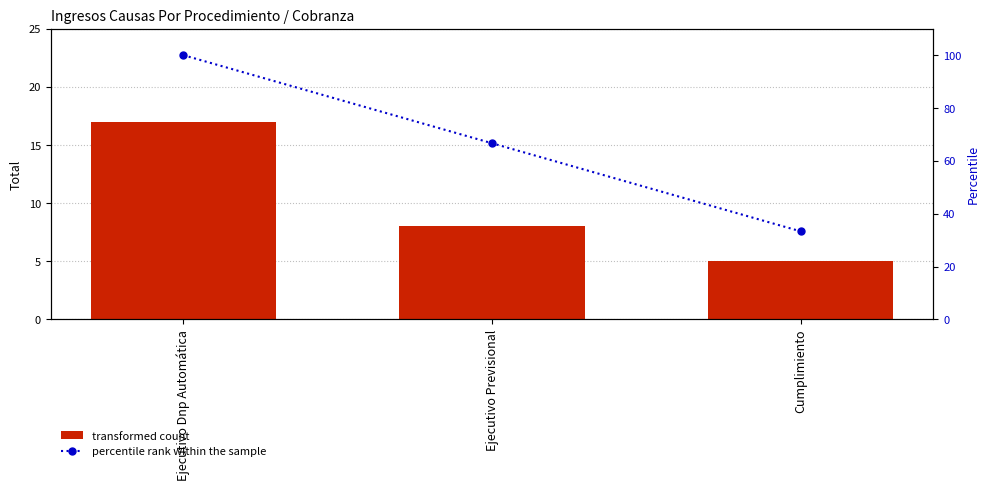

Between Cumplimiento and Ejecutivo Previsional, which is larger?

Ejecutivo Previsional